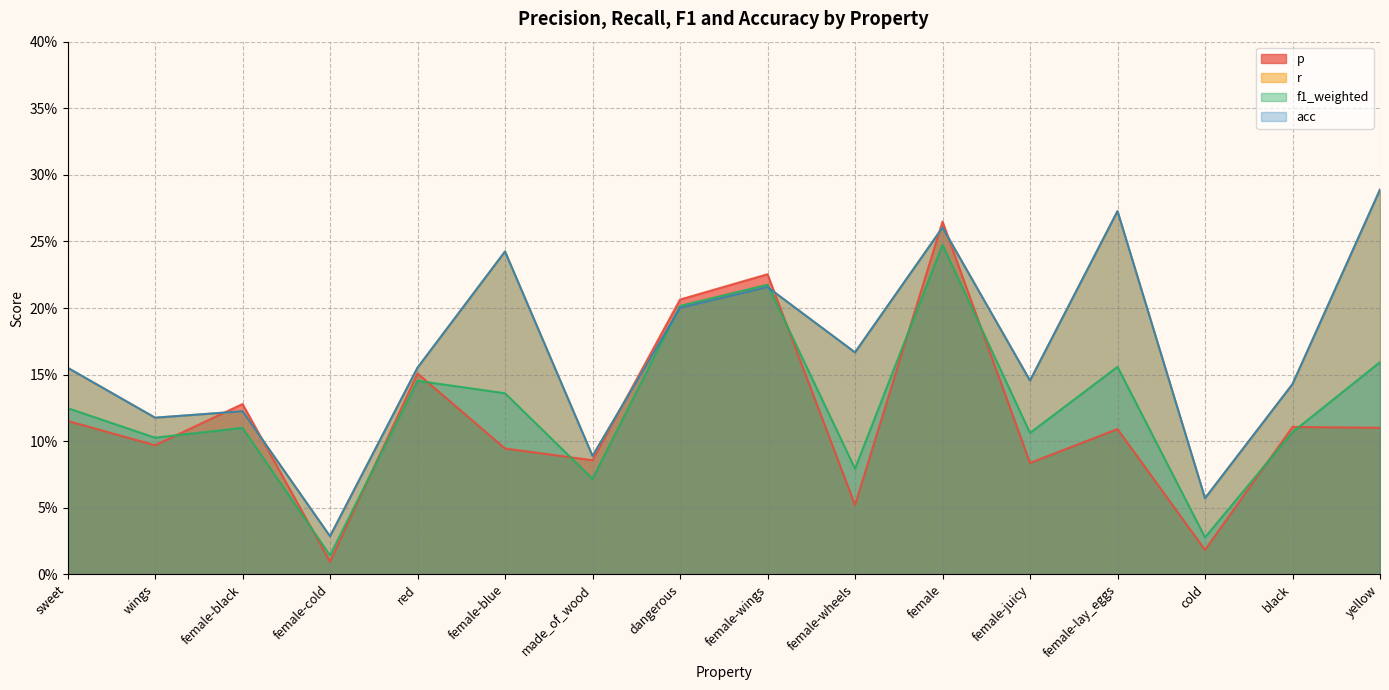

Where is the first local maximum for acc?

female-black